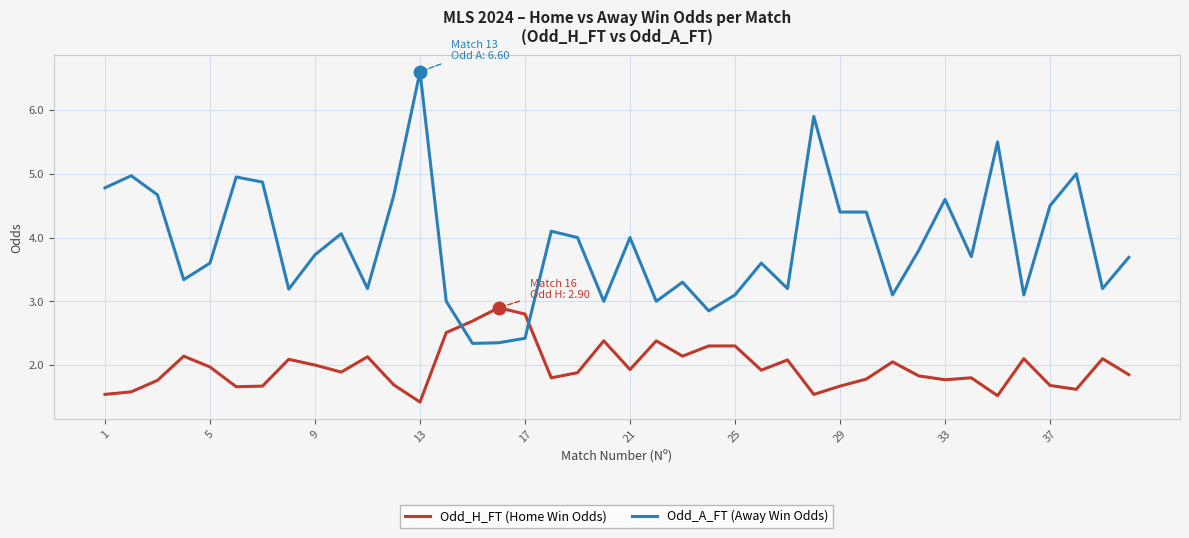

Rank the series by their maximum value, from highest to lowest.

Odd_A_FT (Away Win Odds), Odd_H_FT (Home Win Odds)